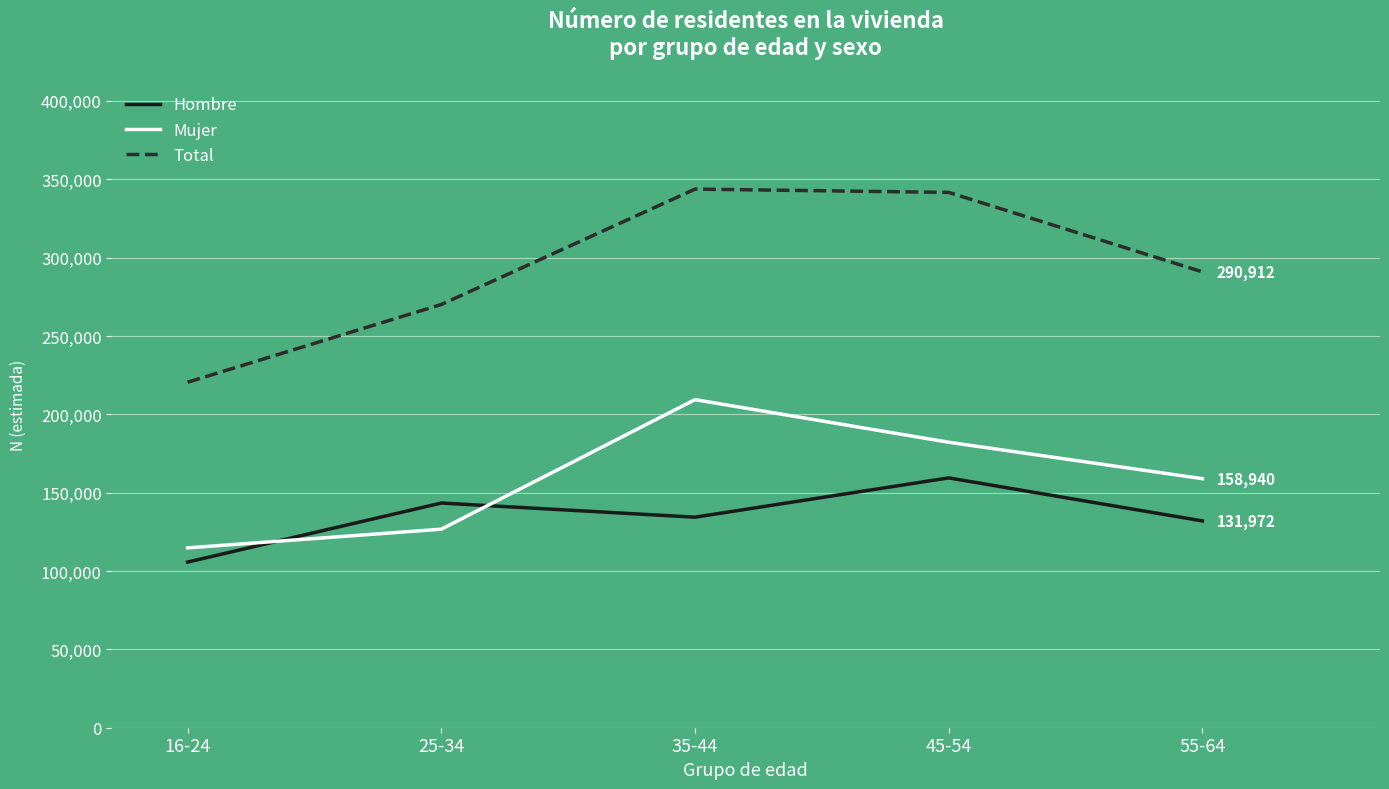

What is the difference between the Hombre values at 25-34 and 45-54?

16047